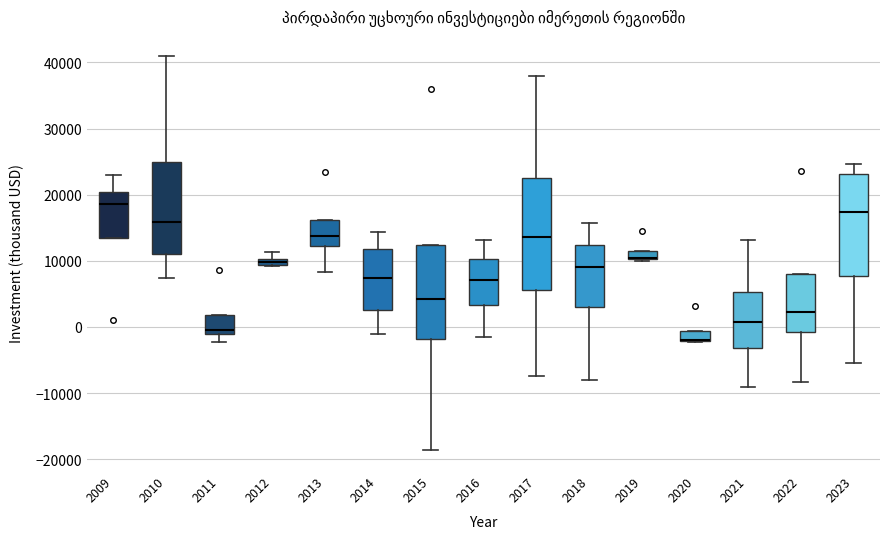

Comparing the boxes themselves (not the whiskers), which one is the tallest?

2017